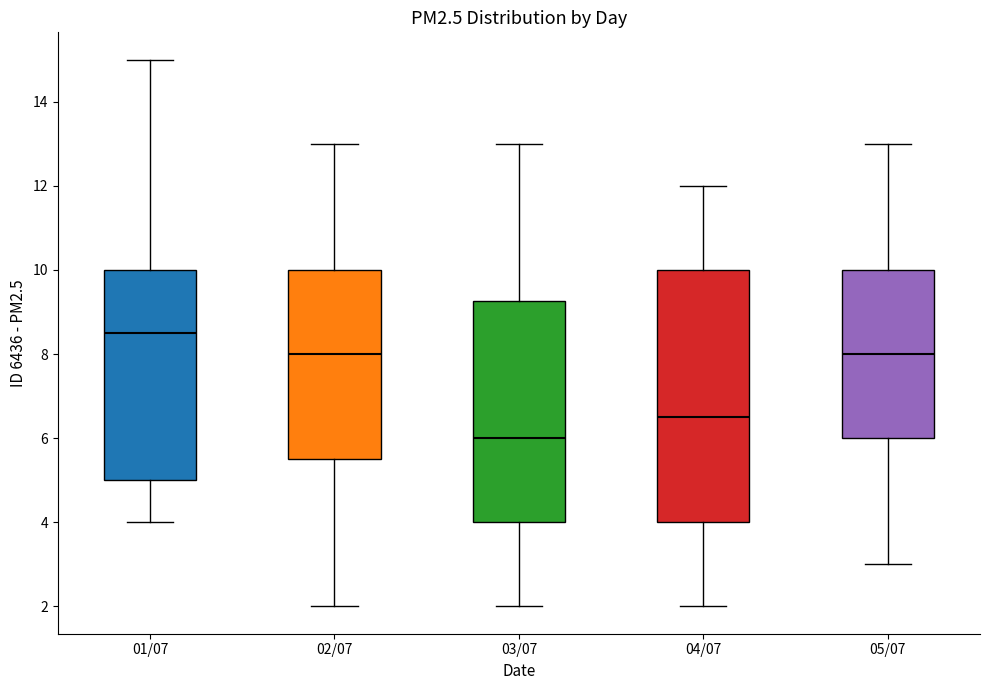

Which box's median line is the highest?

01/07